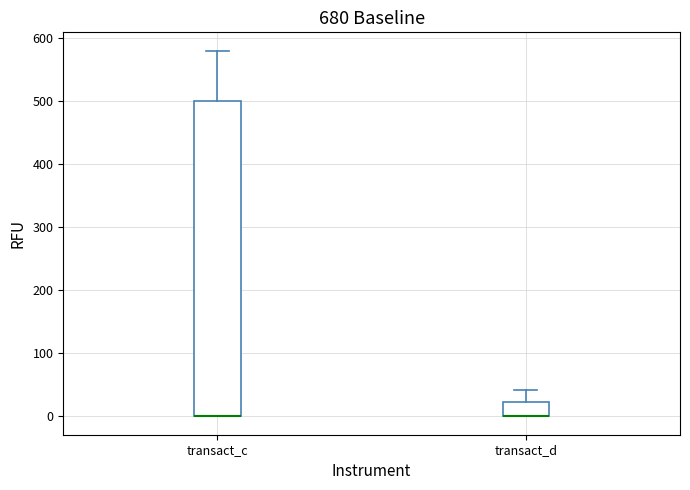

Reading left to right, read every box against the y-axis: the position of its median line, the range the box covers, and the ends of its whiskers. The values are not printed on the chart, so give them approximately, as read against the axis.

transact_c: median 0 (drawn on the box's lower edge), box 0 to 500, whiskers 0 to 580
transact_d: median 0 (drawn on the box's lower edge), box 0 to 20, whiskers 0 to 40